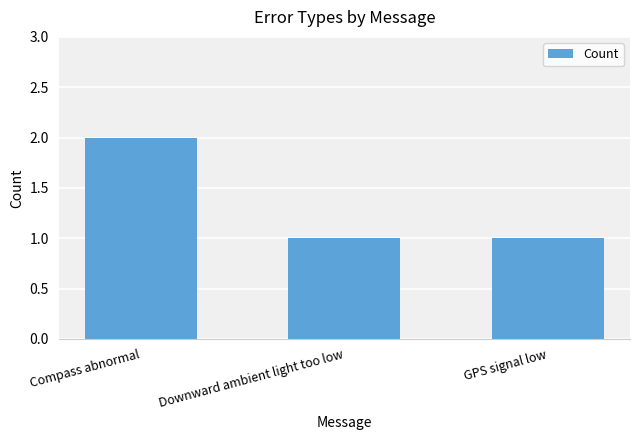

What is the sum of all values?

4